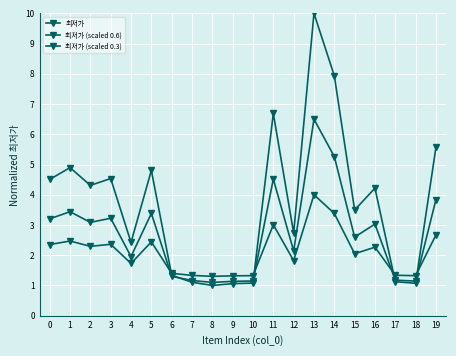

Which category has the lowest value in the 최저가 series?

8